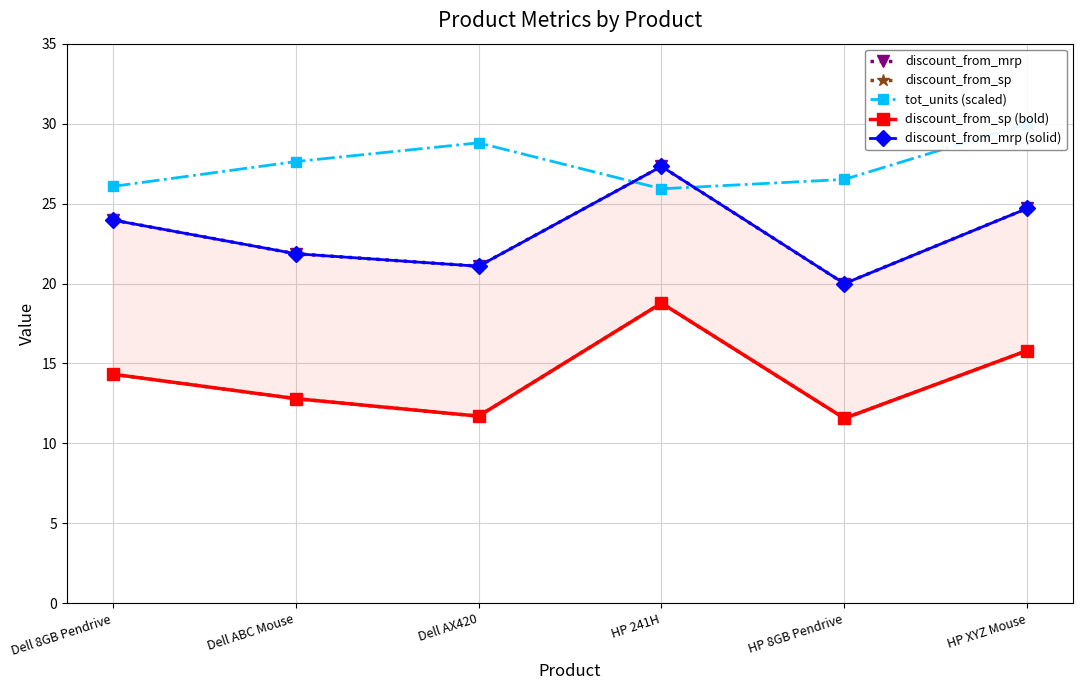

Which category has the lowest value in the discount_from_sp (bold) series?

HP 8GB Pendrive